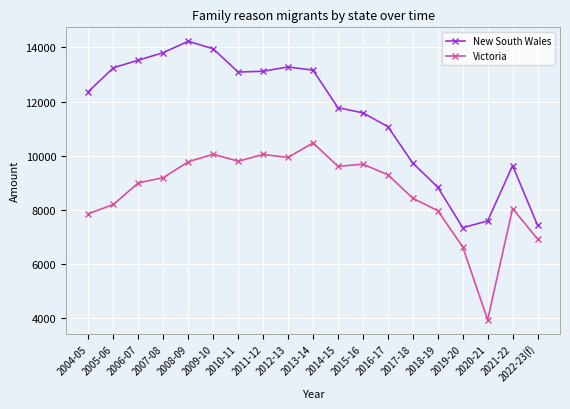

What is the lowest value of the New South Wales series?

7330